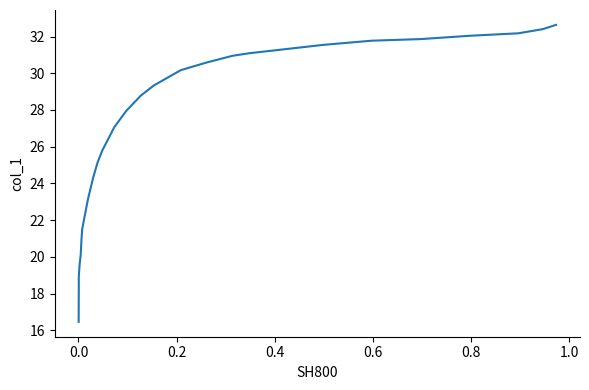

How many lines are shown in the chart?

1